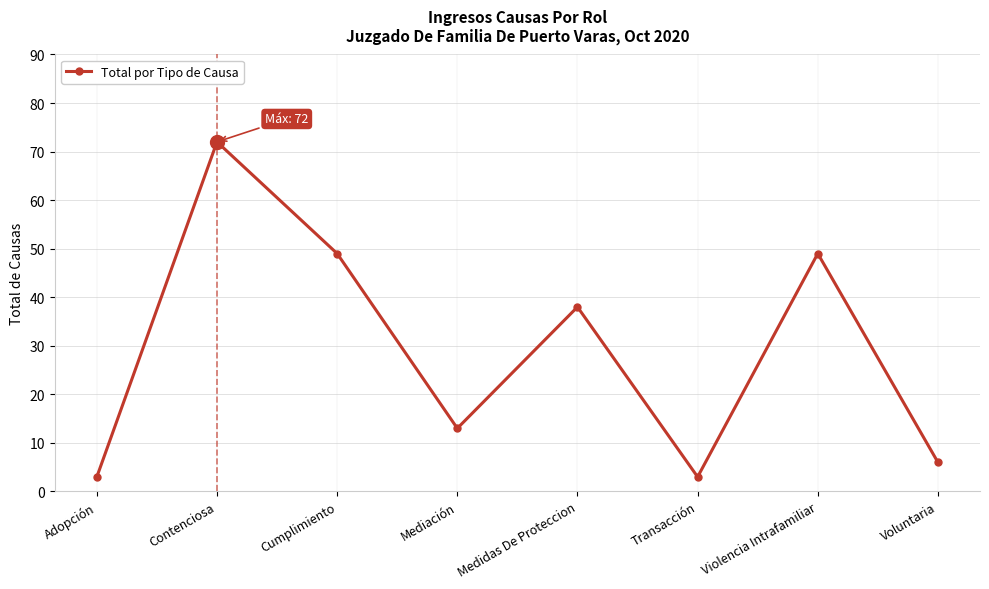

What is the difference between the values at Adopción and Medidas De Proteccion?

35